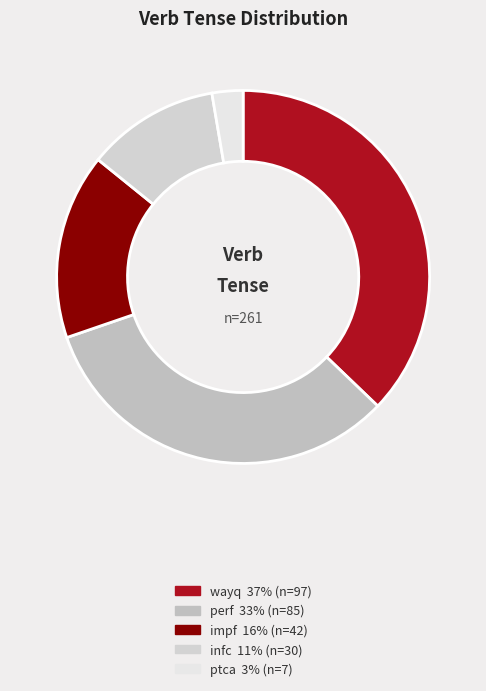

What portion of the pie excludes ptca?

97.3%